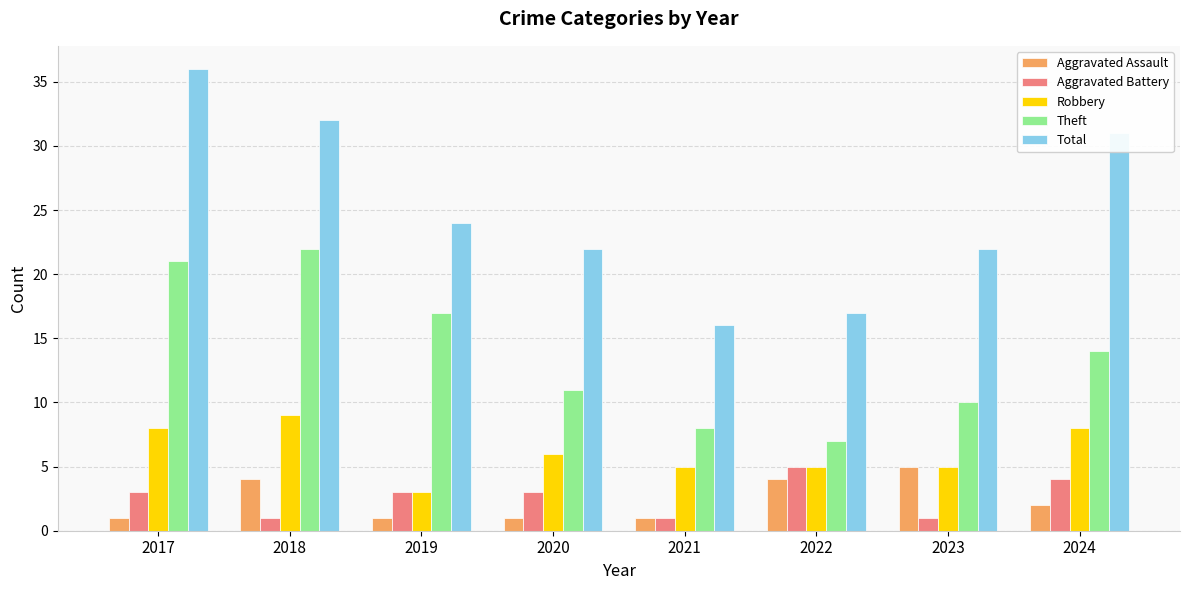

How many data points does each series have?

8